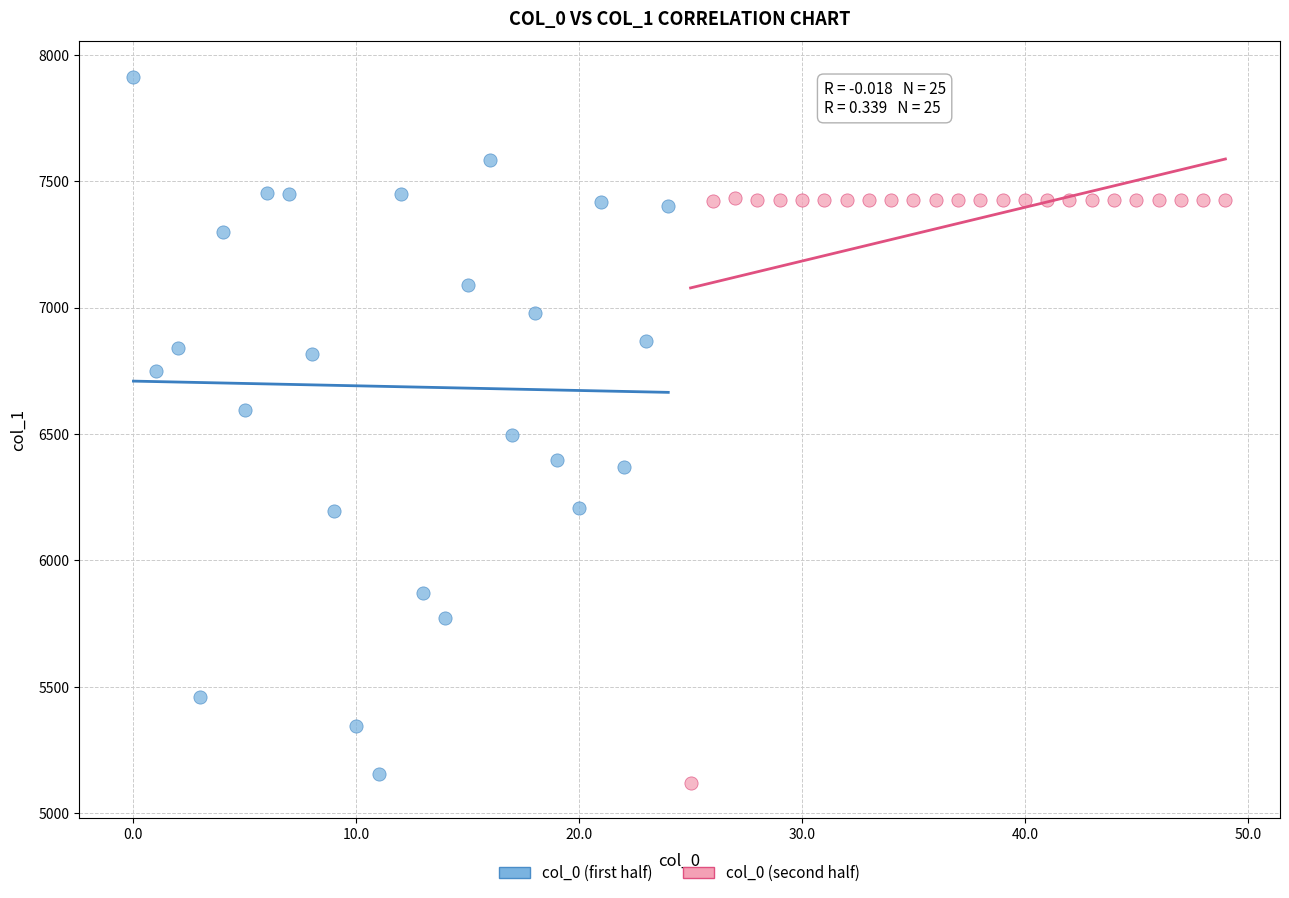

What are all the series names shown in the legend?

col_0 (first half), col_0 (second half)